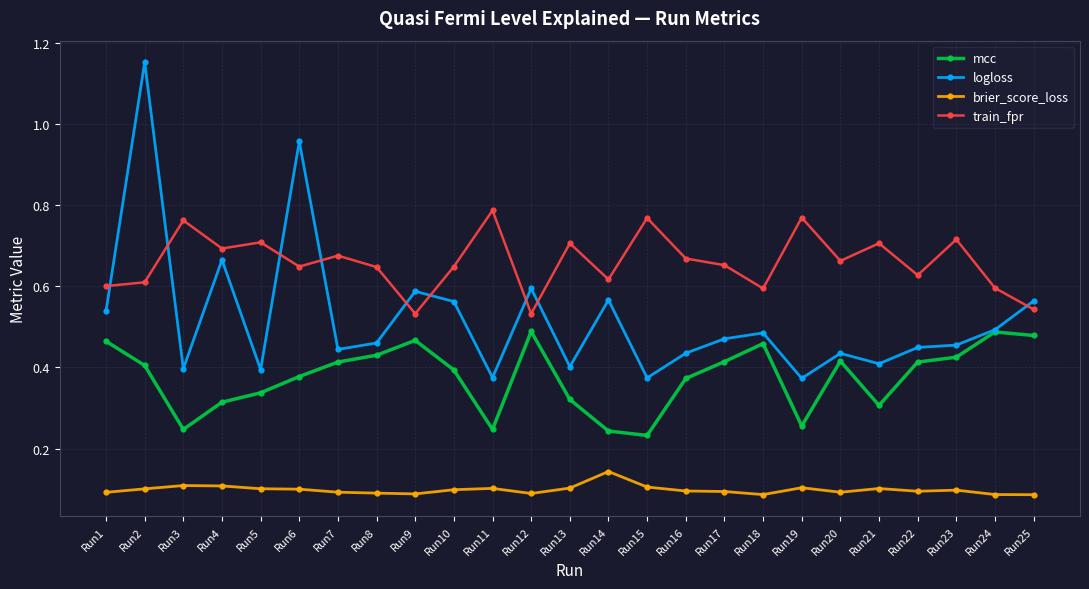

At how many categories does at least one series exceed 0?

25